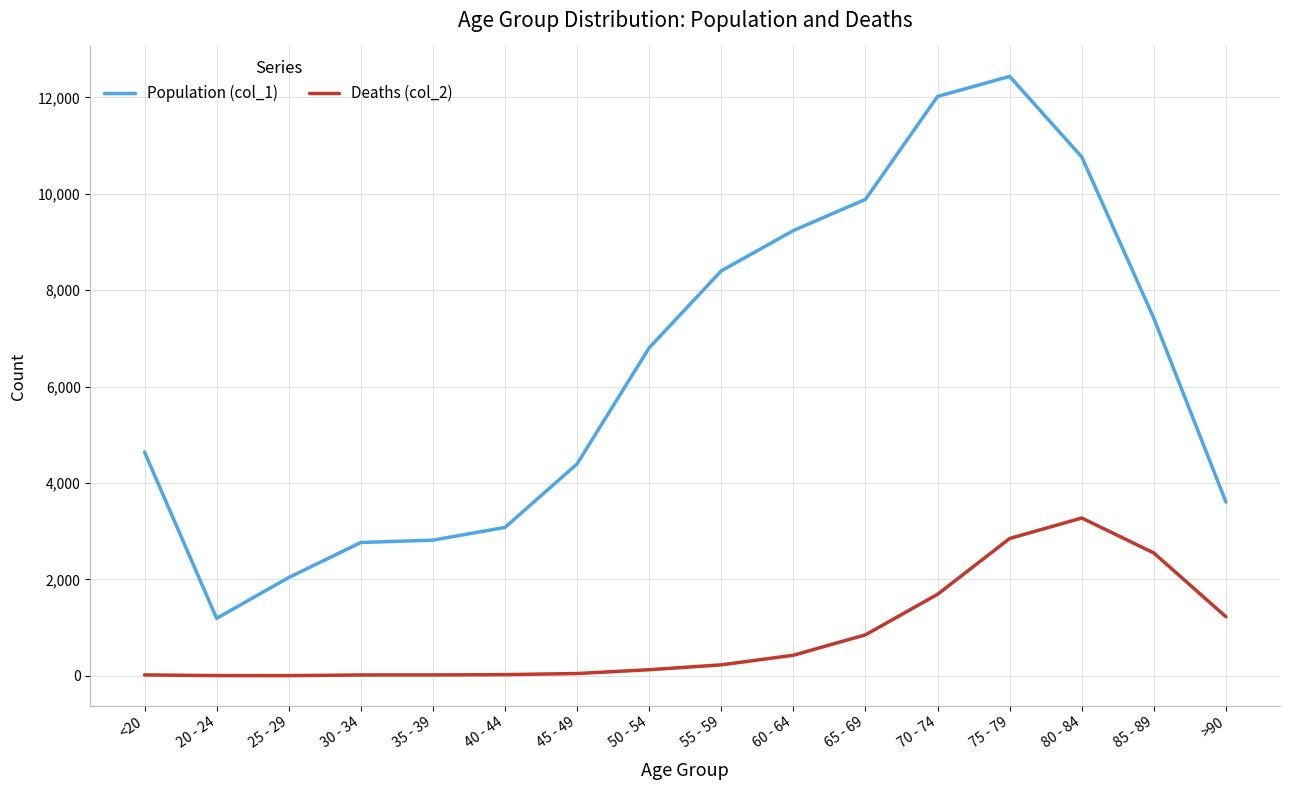

True or false: Population (col_1) and Deaths (col_2) cross at least once.

False